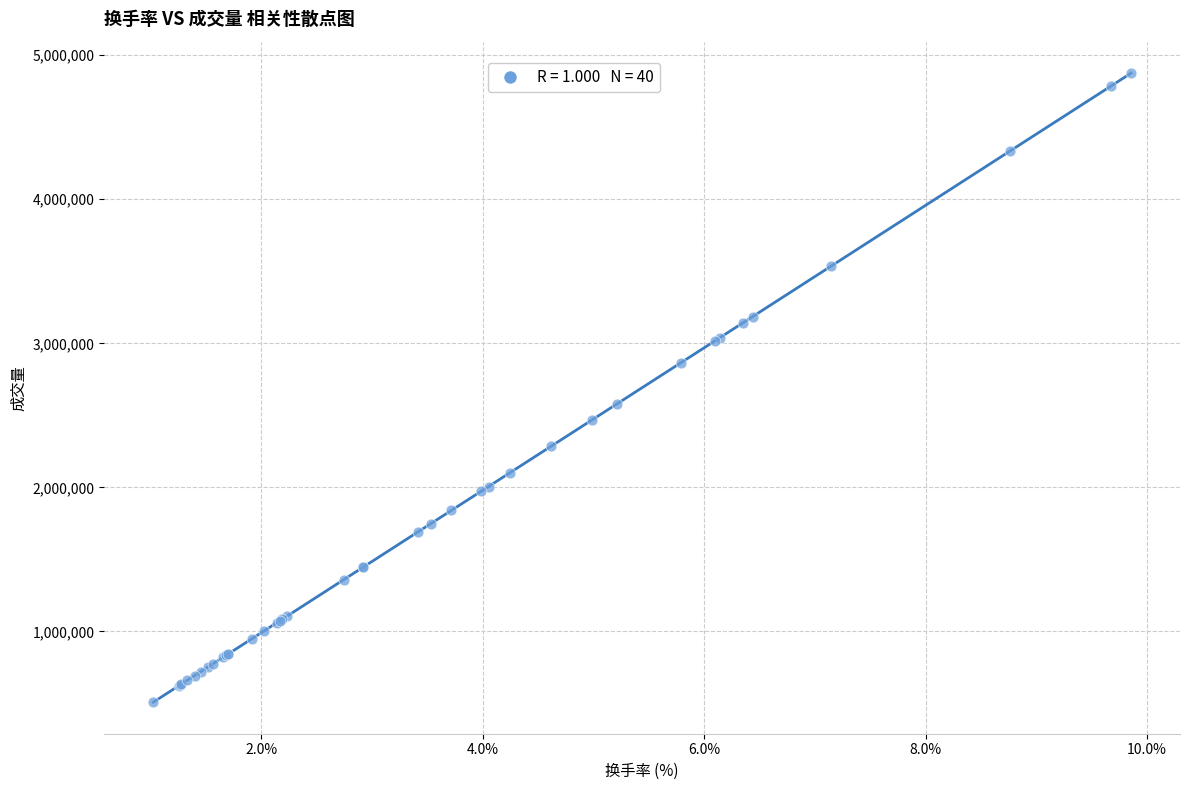

What Y value in the scatter plot is closest to 2691702?

2580426